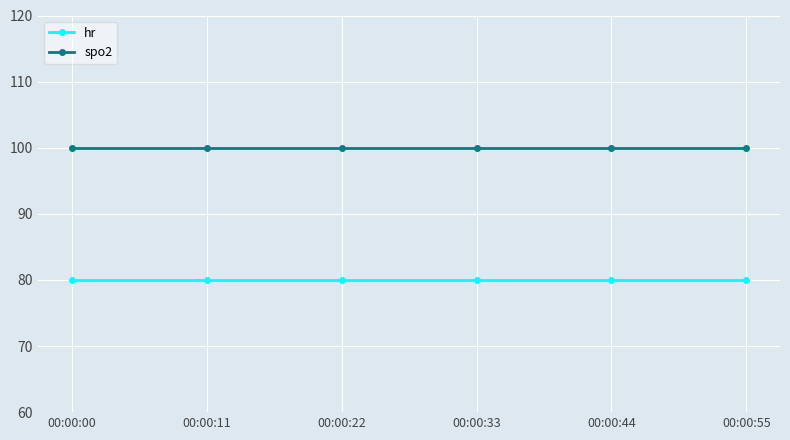

What is the difference between the highest and lowest values at 00:00:33?

20